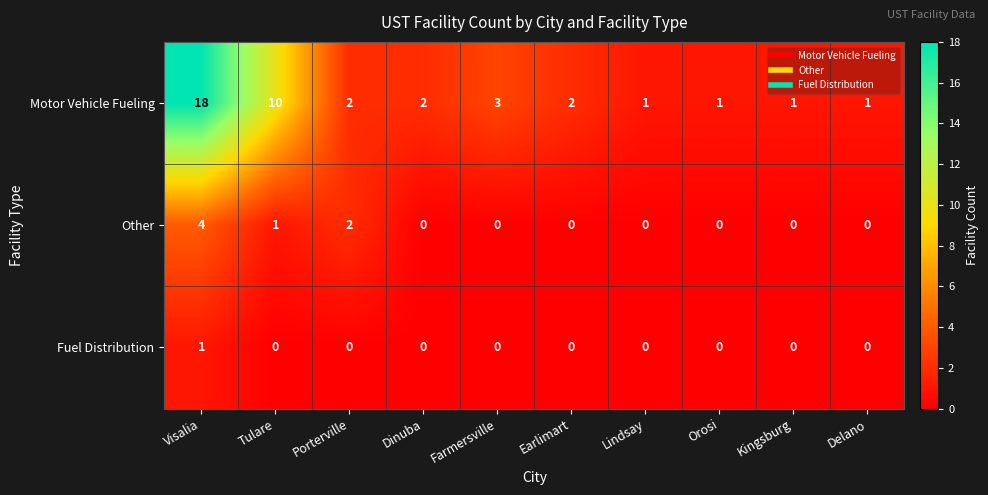

True or false: Other has a value of 3 at Visalia.

False